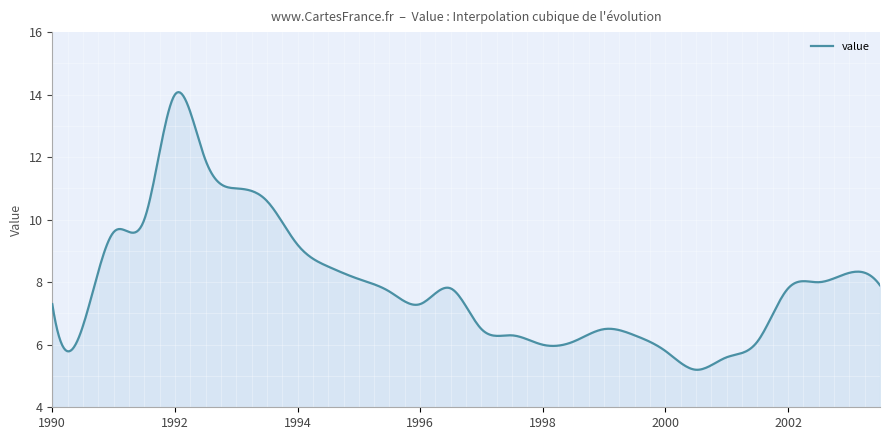

What is the difference between the maximum and minimum values?

8.9